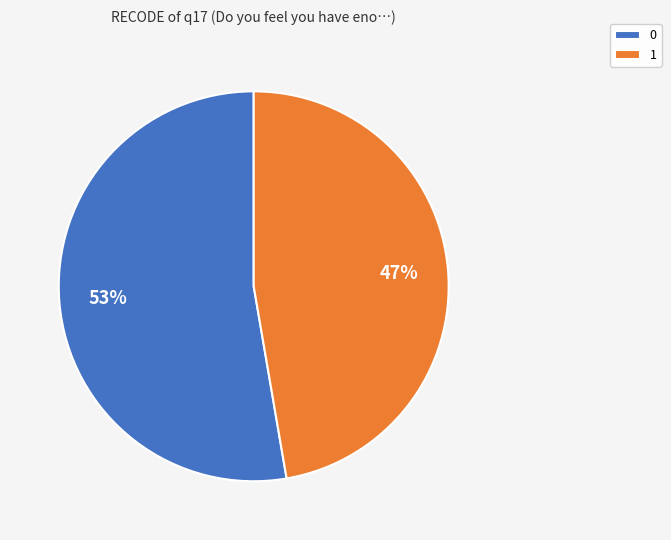

To the nearest percent, what is the average slice percentage?

50%